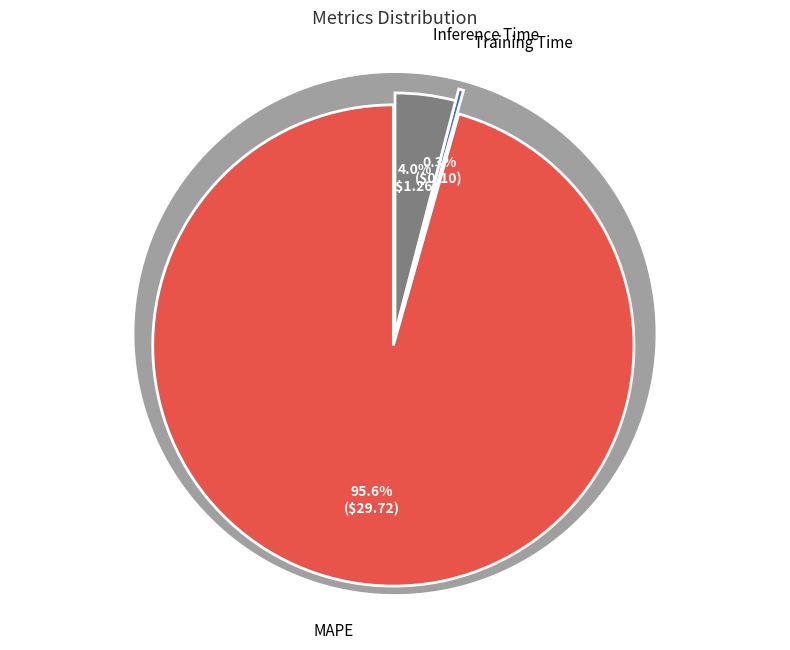

To the nearest percent, what is the difference between the largest and smallest slice percentages?

95%